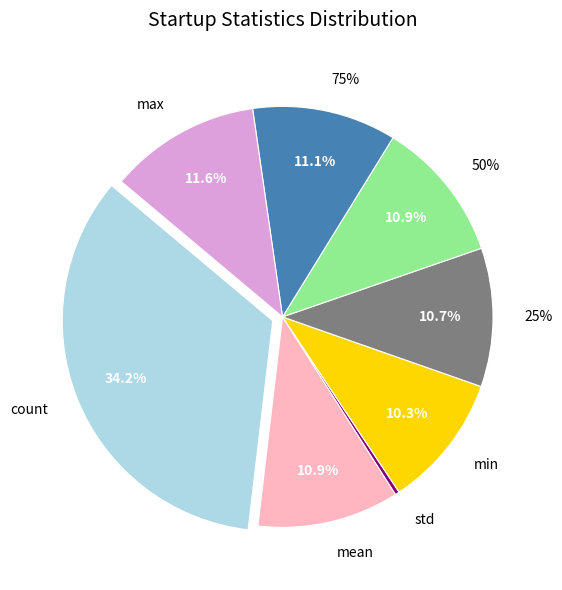

Does count represent more than half of the total?

No